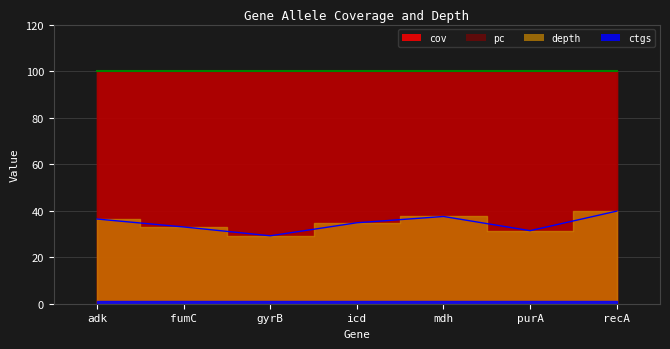

Count the number of categories in the chart.

7